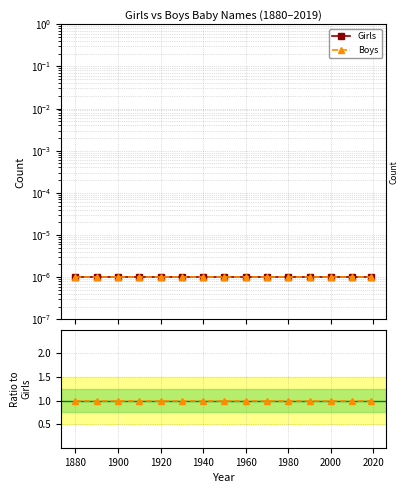

Reading left to right, list all the values displayed in this chart.

Girls: 0.0	0.0	0.0	0.0	0.0	0.0	0.0	0.0	0.0	0.0	0.0	0.0	0.0	0.0	0.0
Boys: 0.0	0.0	0.0	0.0	0.0	0.0	0.0	0.0	0.0	0.0	0.0	0.0	0.0	0.0	0.0
Boys / Girls: 1.0	1.0	1.0	1.0	1.0	1.0	1.0	1.0	1.0	1.0	1.0	1.0	1.0	1.0	1.0